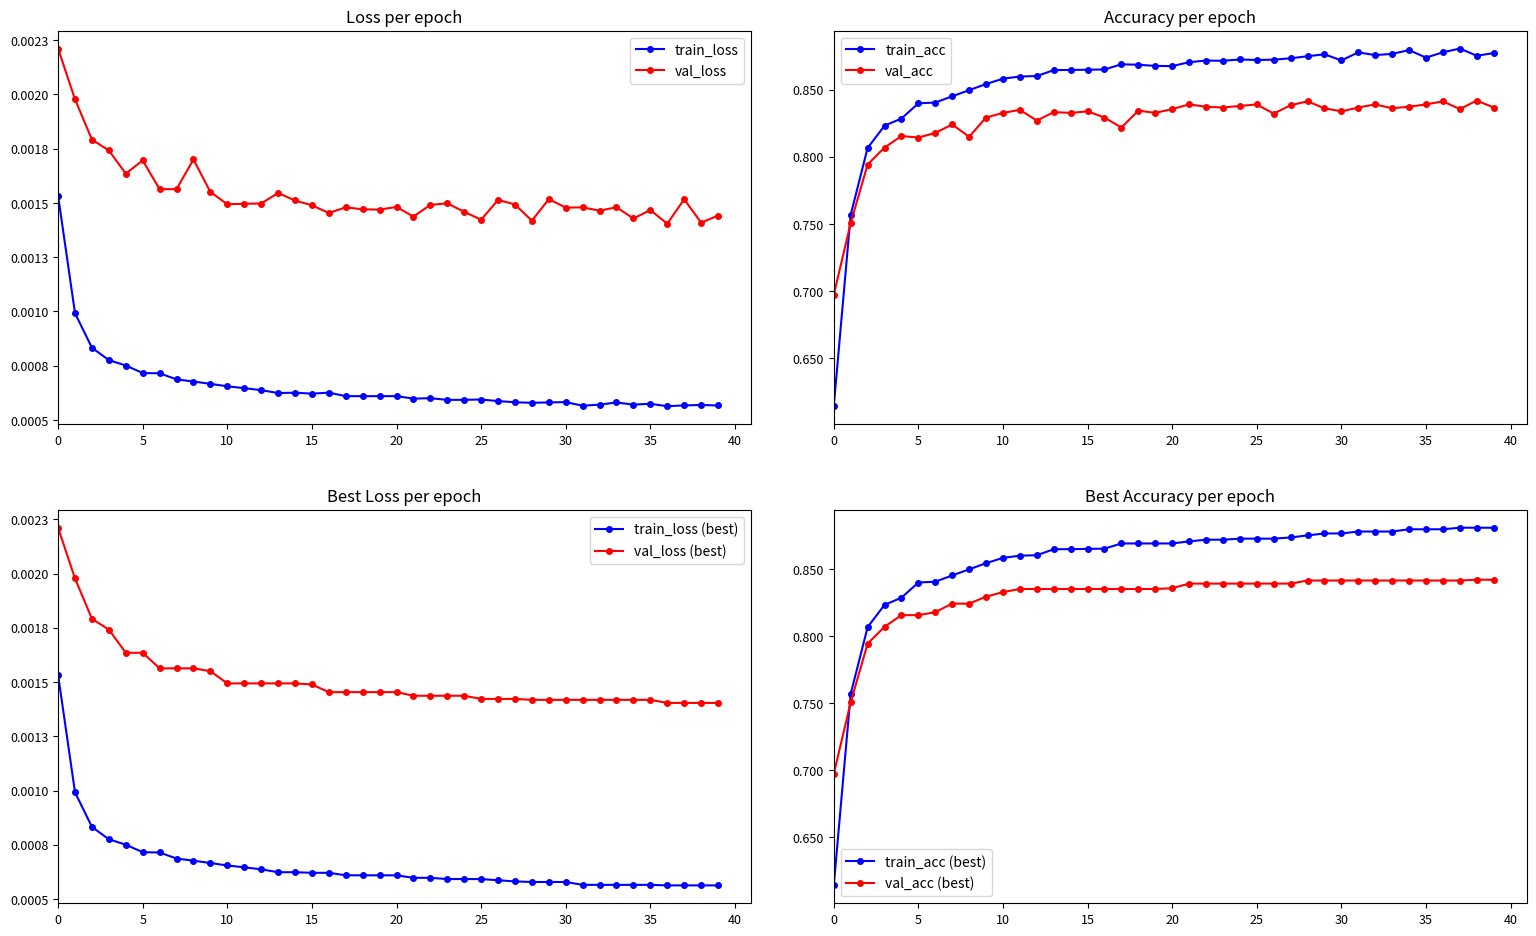

At which category is the sum across all series the highest?

36